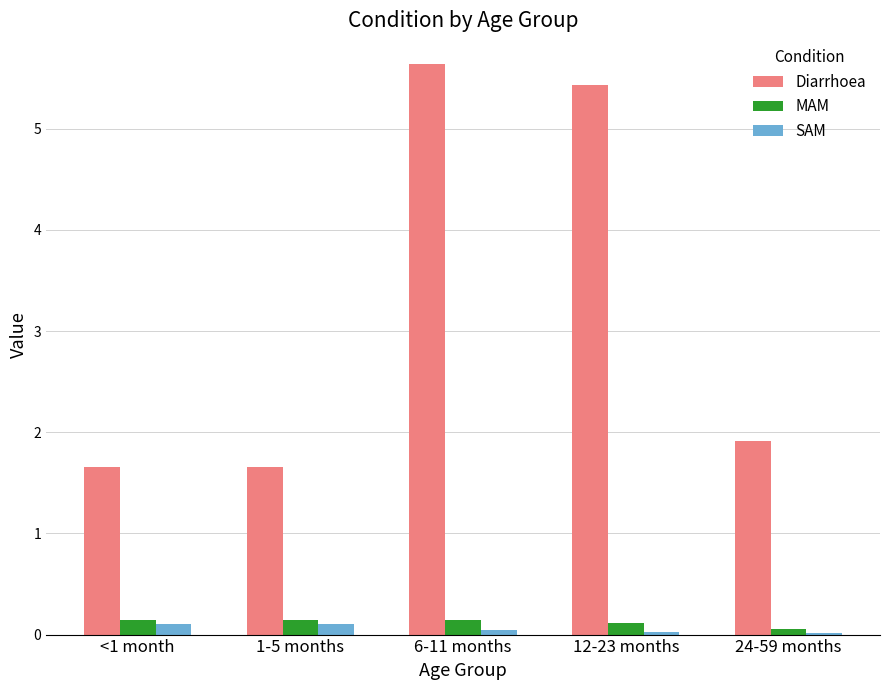

How many Diarrhoea values are between 1 and 5?

3